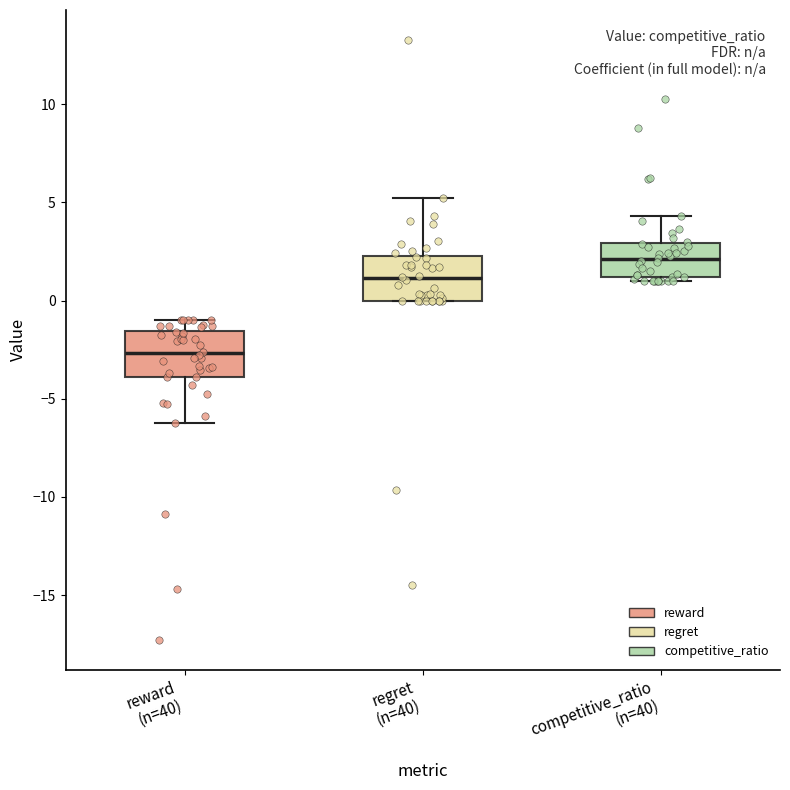

Which box has the highest median line?

competitive_ratio (n=40)